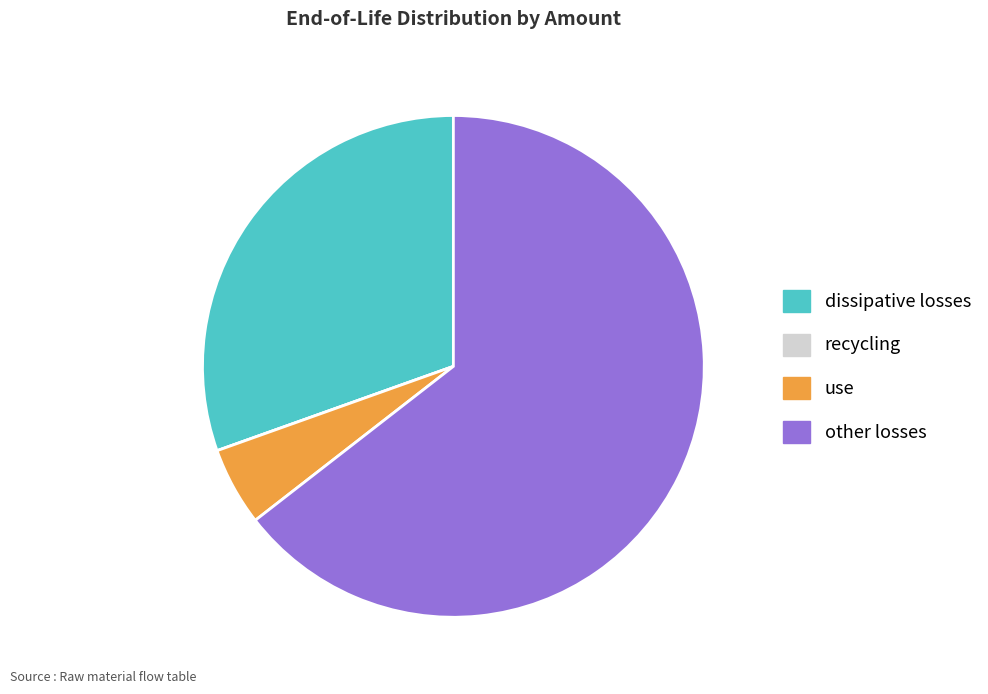

What is the largest slice in the pie chart?

other losses